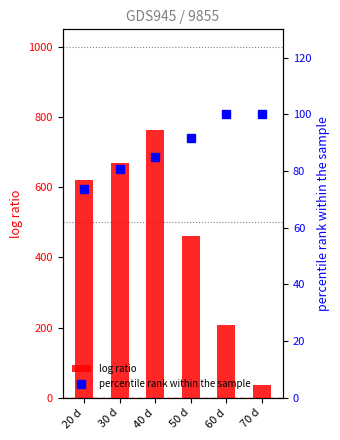

How many series are shown in this chart?

2